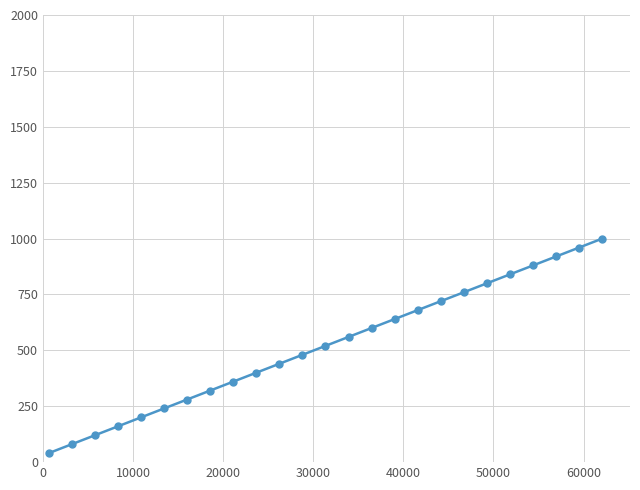

What is the sum of all values?

13000